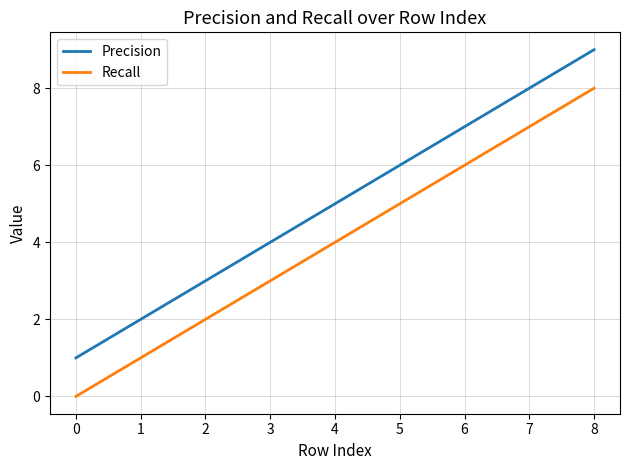

Which label corresponds to the largest value in the chart?

8